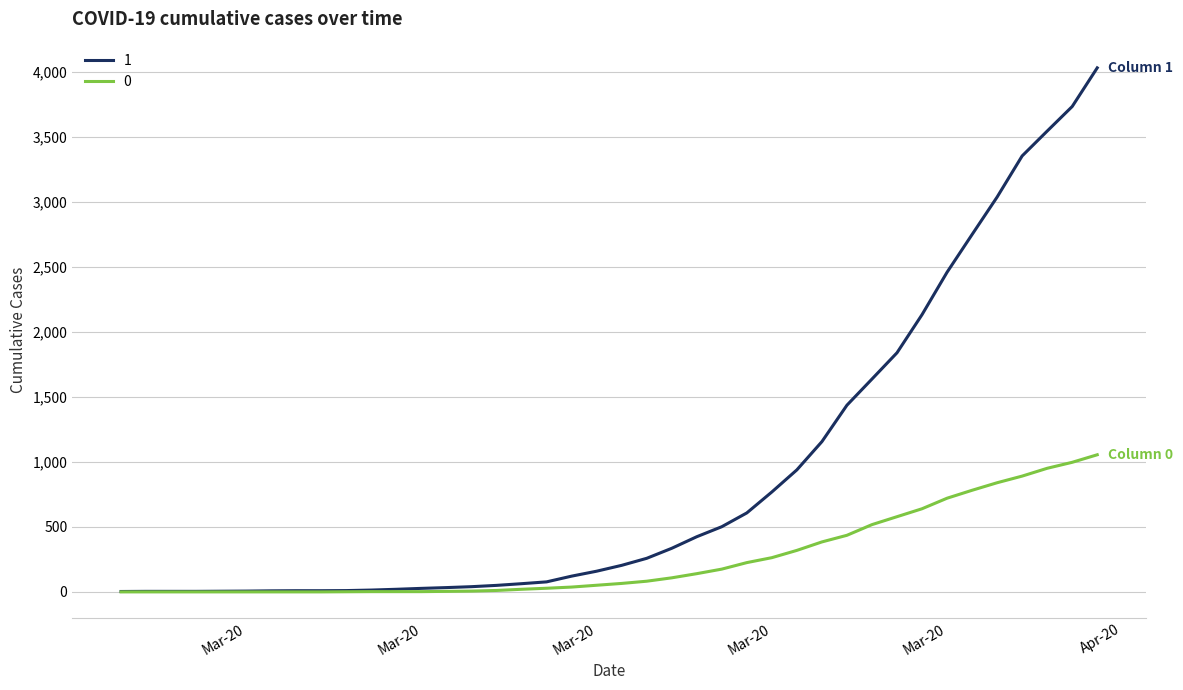

List the series in order of their overall mean, highest first.

1, 0